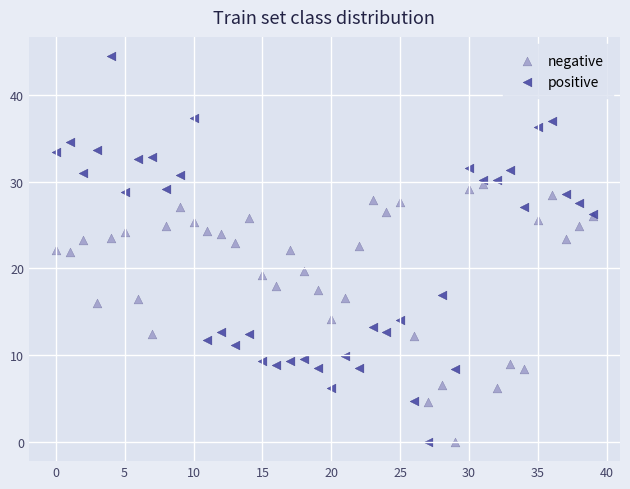

Which series contains the highest Y value?

positive